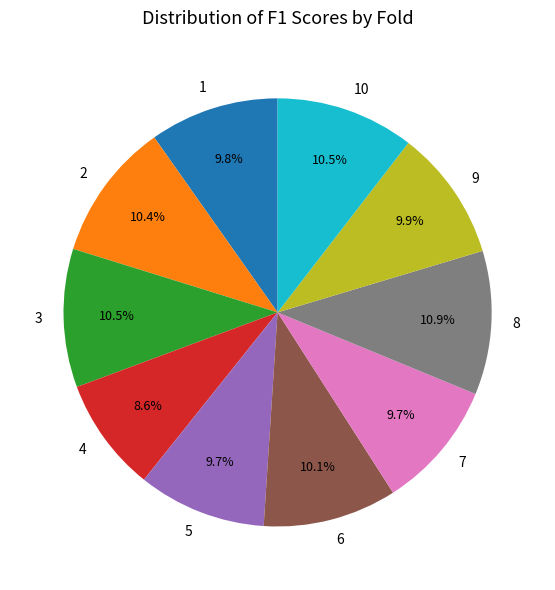

To the nearest percent, what portion does 9 represent?

10%